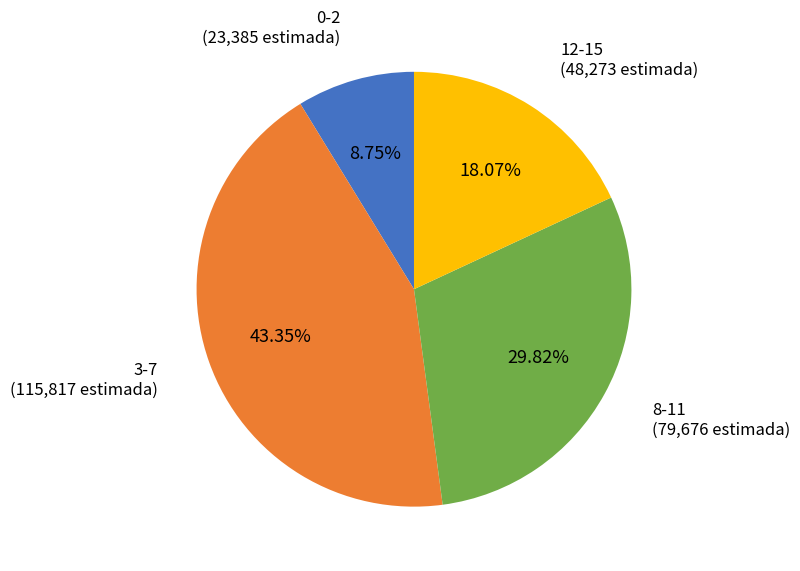

Count the number of slices in the pie.

4